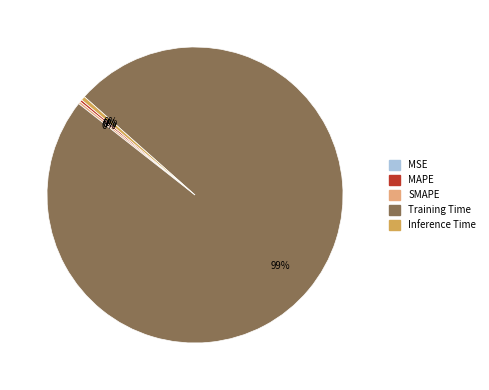

Do Training Time and Inference Time together represent more than half of the pie?

Yes